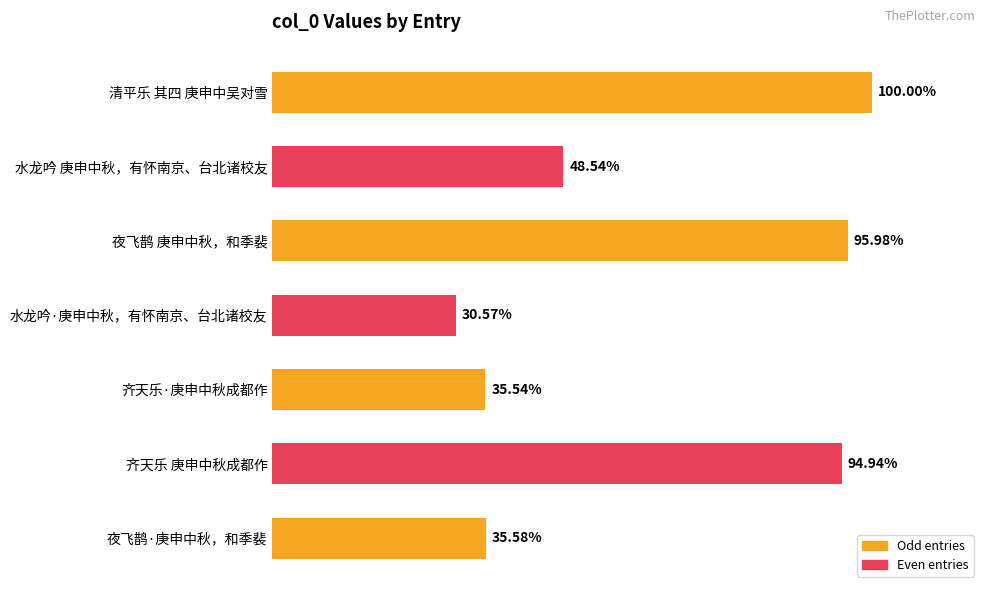

Are the bars horizontal?

Yes